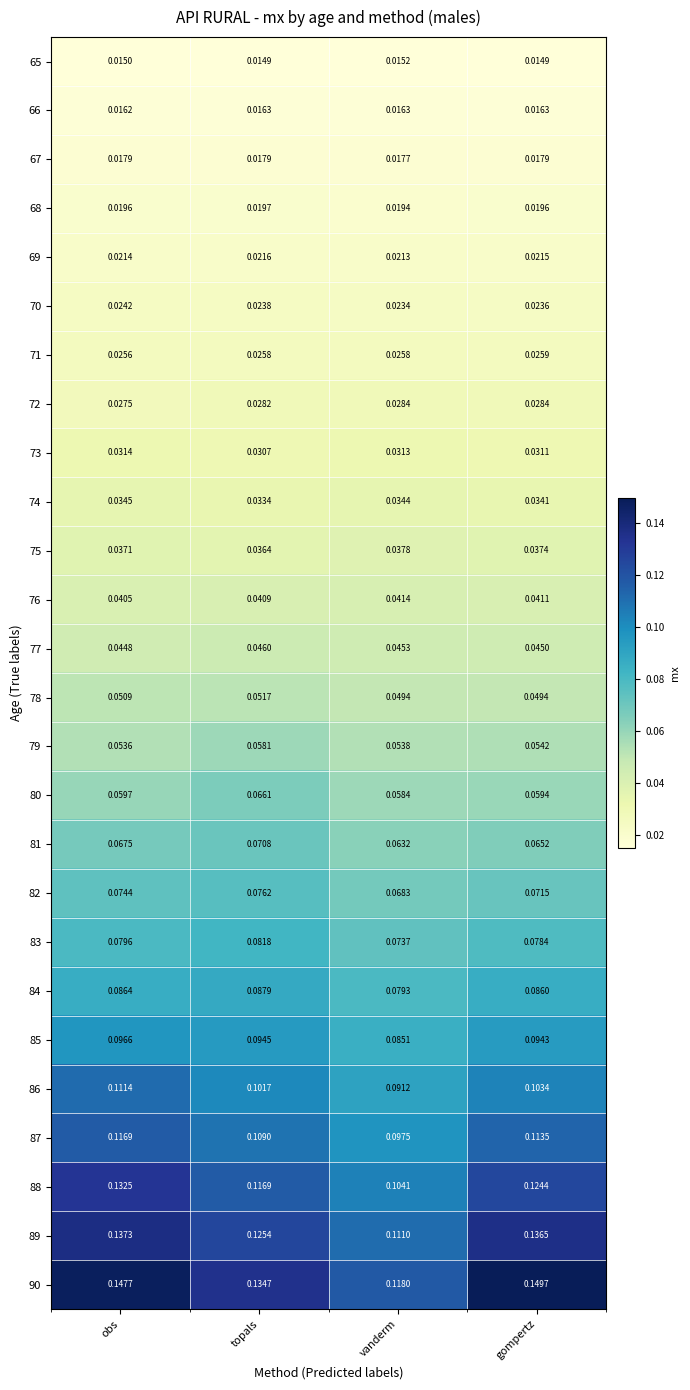

At which label is 68 closest to 0?

vanderm